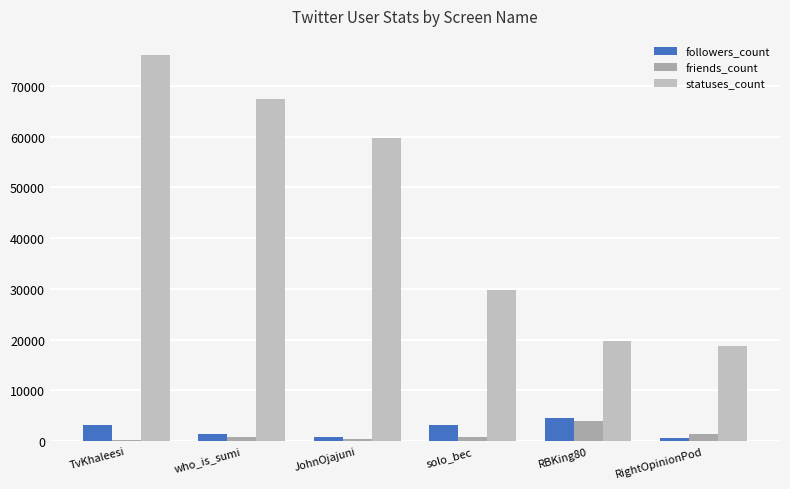

Read the statuses_count value at TvKhaleesi.

76052